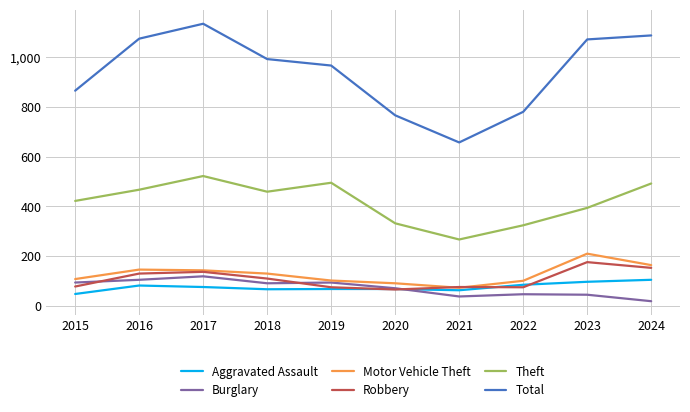

Where does the Theft series first go above 459?

2016